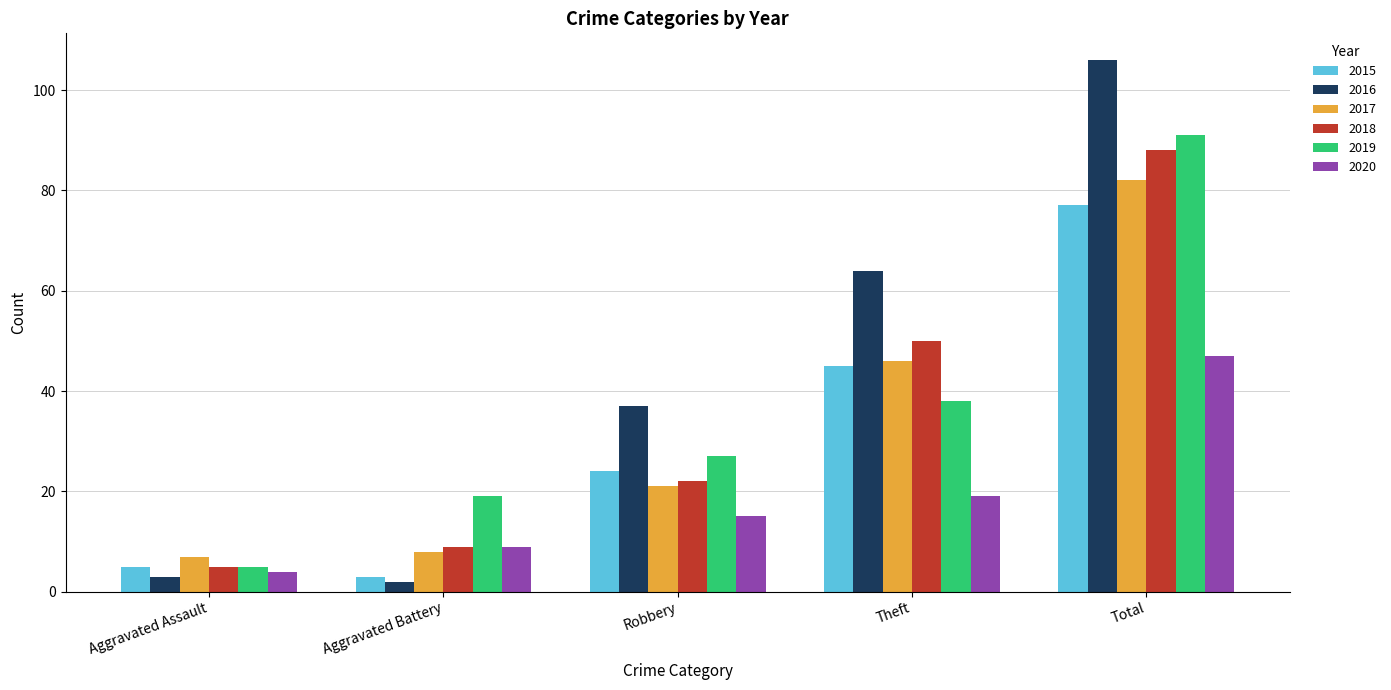

How many data points does each series have?

5